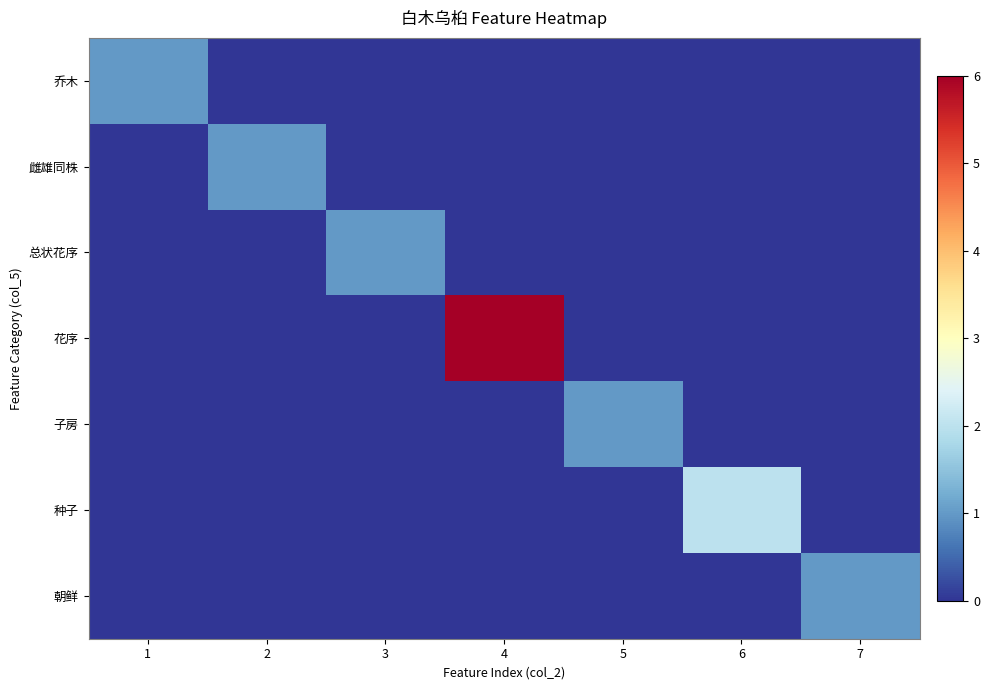

At 5, list the series in order from smallest to largest.

乔木, 雌雄同株, 总状花序, 花序, 种子, 朝鲜, 子房